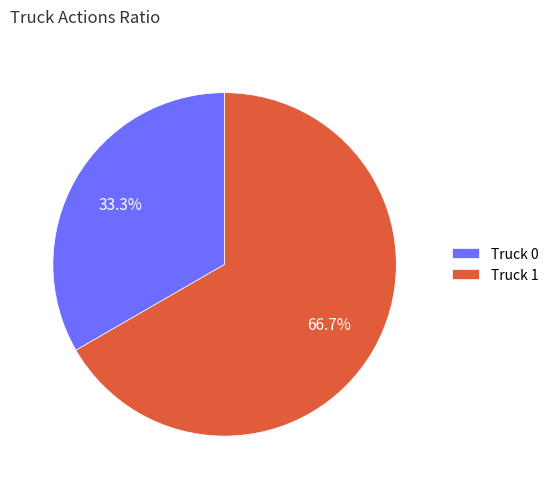

What is the ratio of the value at Truck 1 to the value at Truck 0?

2.0